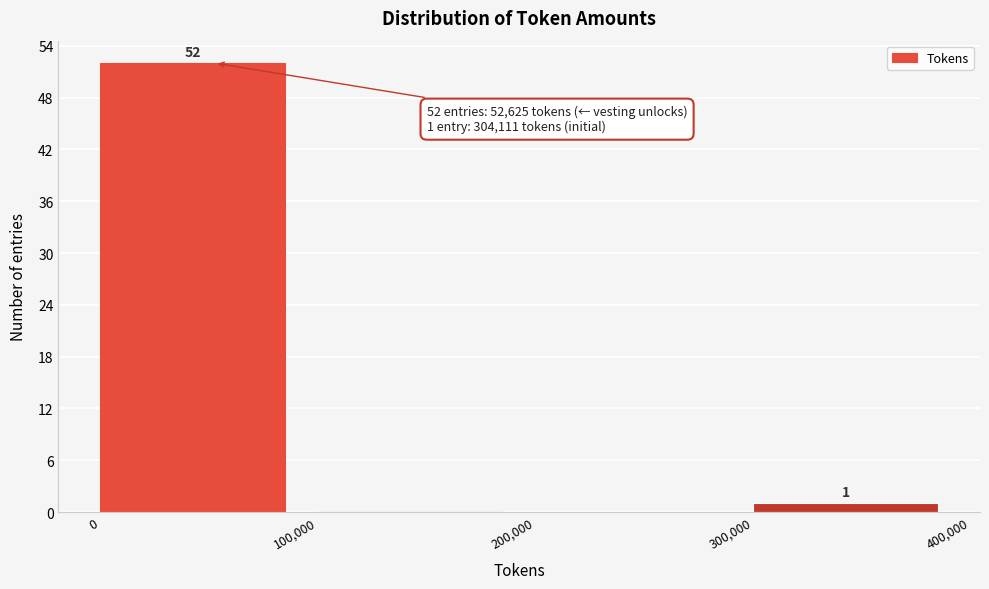

Which range on the x-axis has the tallest bar?

0 to 100,000